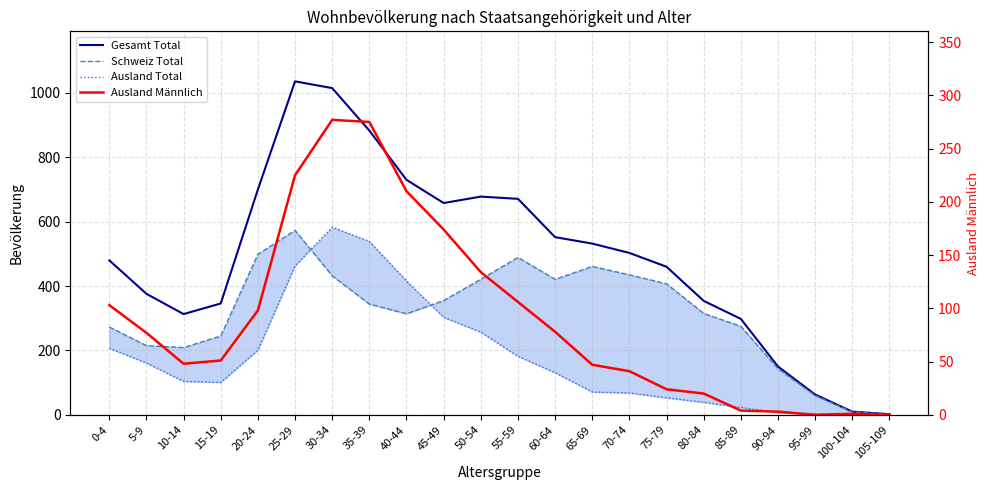

In Gesamt Total, how many points are lower than both neighbors (excluding endpoints)?

2